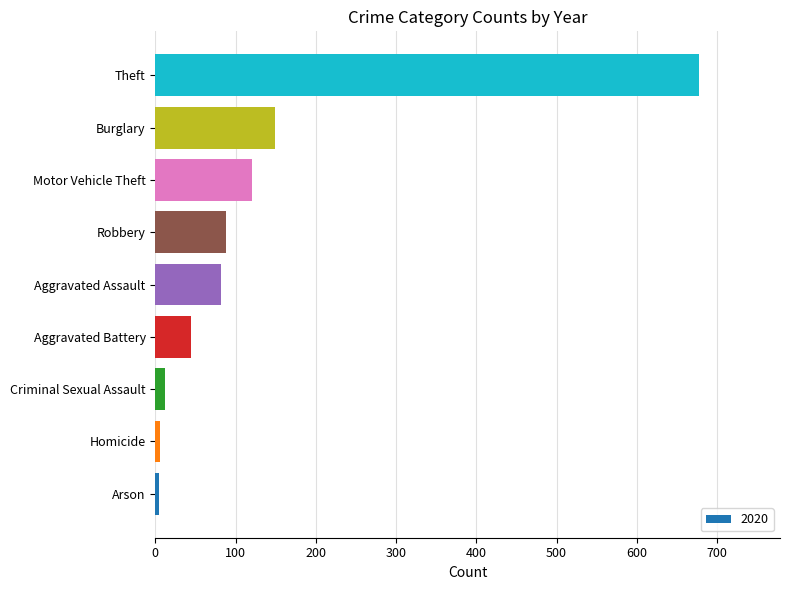

What is the difference between the second highest and second lowest values?

143